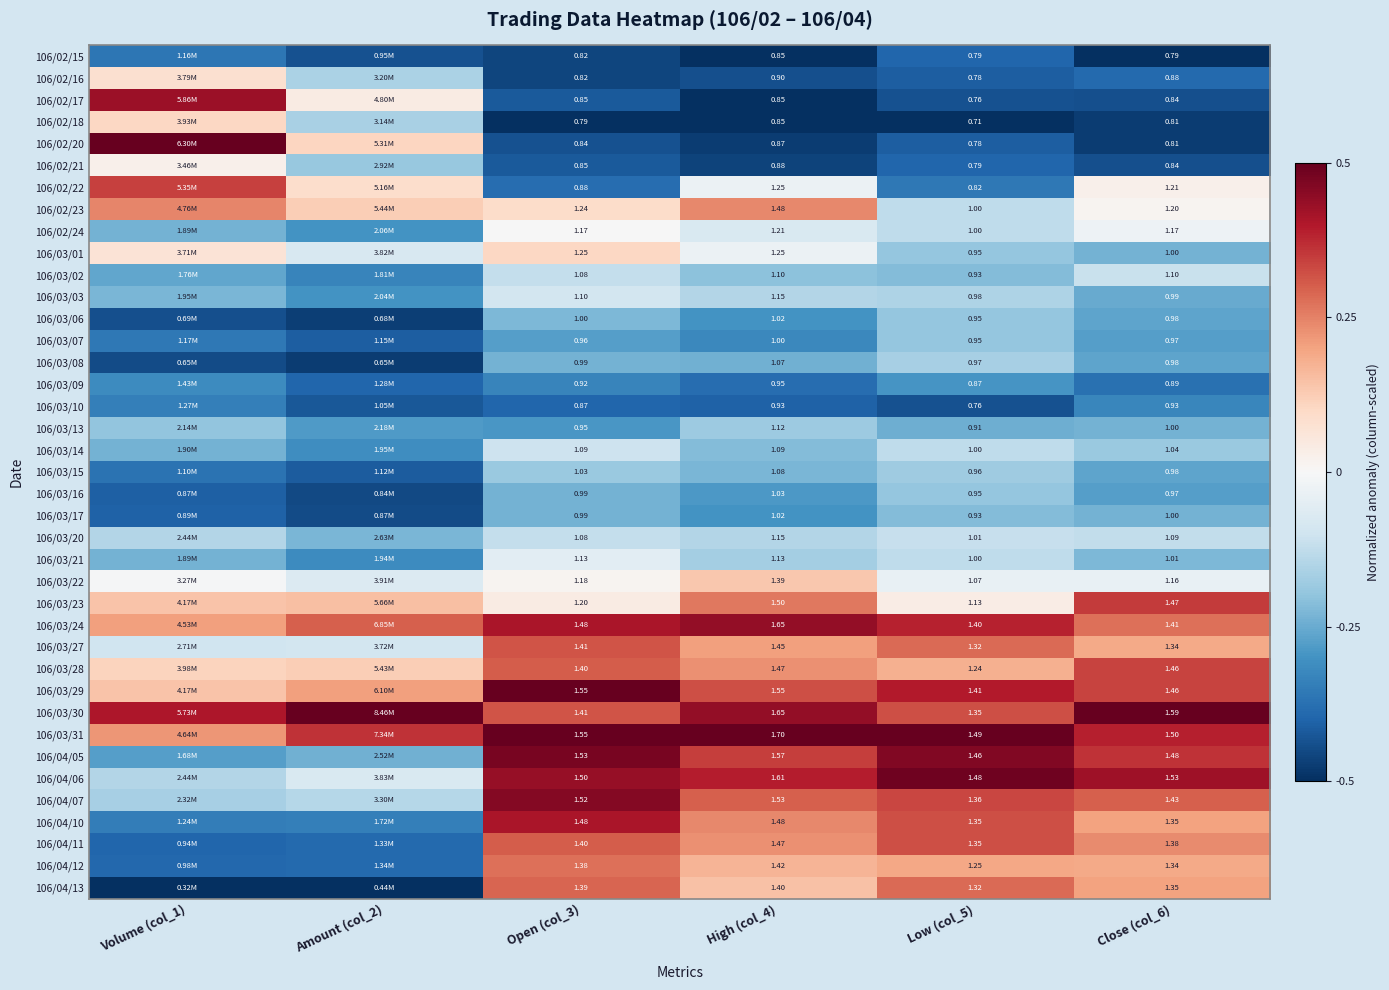

Is it true that 106/03/28 equals 0.2 at Low (col_5)?

False